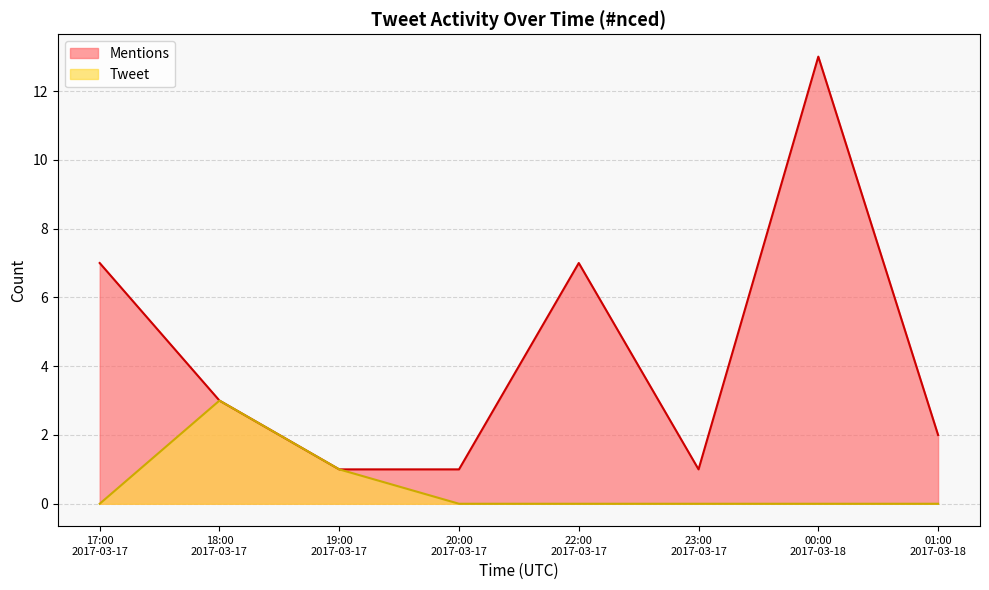

What is the maximum value shown in the chart?

13